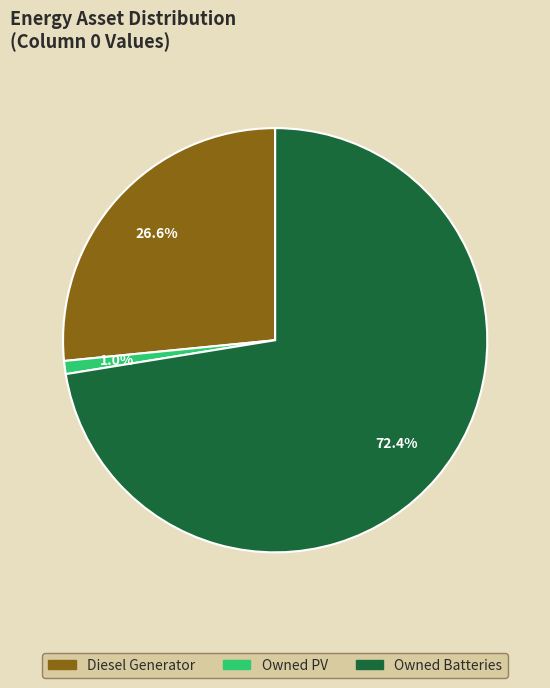

Which has a higher value, Diesel Generator or Owned Batteries?

Owned Batteries